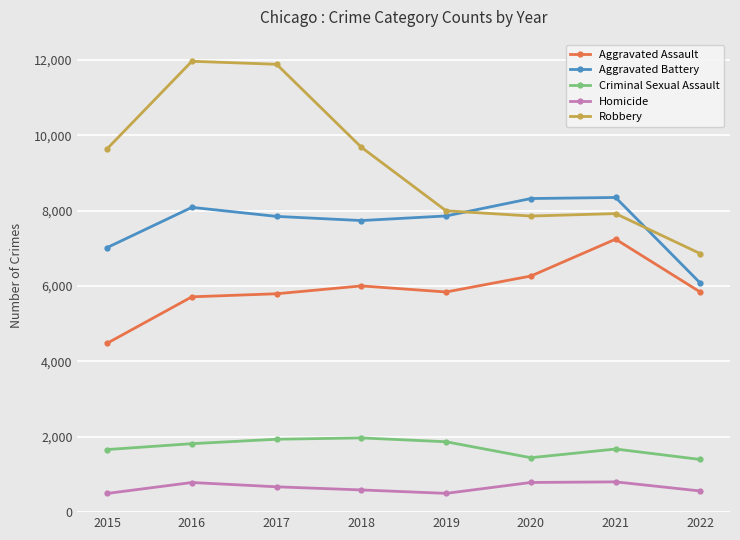

What is the average value of the Aggravated Battery series?

7660